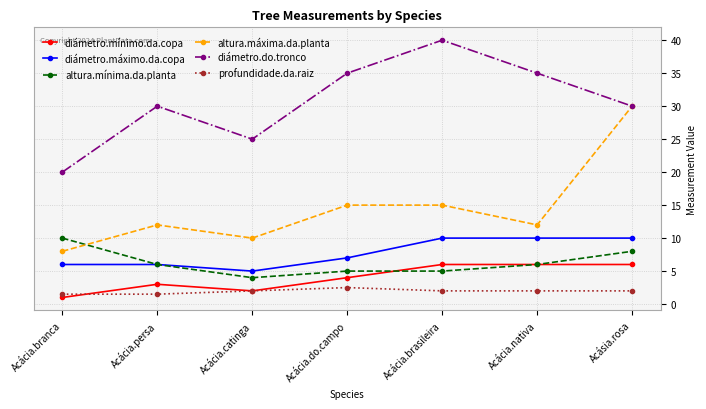

What is the greatest value displayed?

40.0